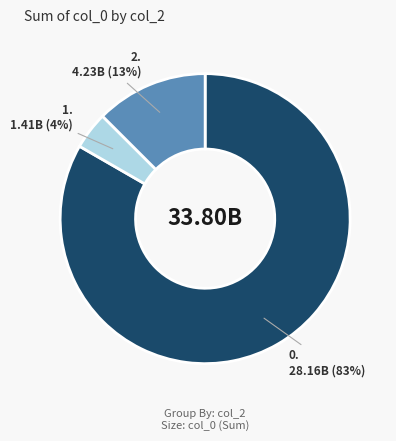

Is there a majority slice in this chart?

Yes